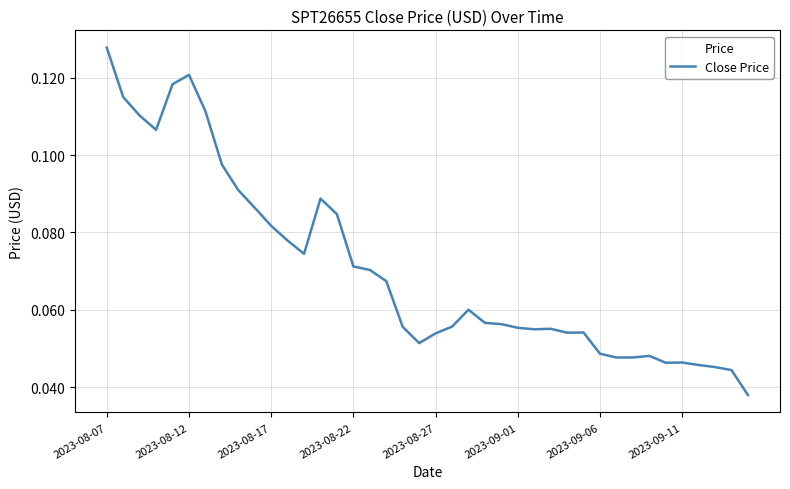

Reading right to left, transcribe all the data shown in this chart.

0.0	0.0	0.0	0.0	0.0	0.0	0.0	0.0	0.0	0.0	0.1	0.1	0.1	0.1	0.1	0.1	0.1	0.1	0.1	0.1	0.1	0.1	0.1	0.1	0.1	0.1	0.1	0.1	0.1	0.1	0.1	0.1	0.1	0.1	0.1	0.1	0.1	0.1	0.1	0.1